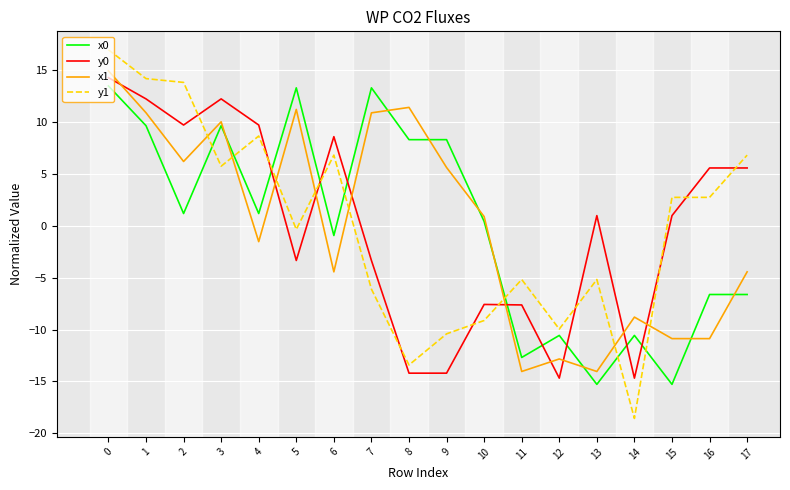

The y0 series shows -7.6 at 11. True or false?

True